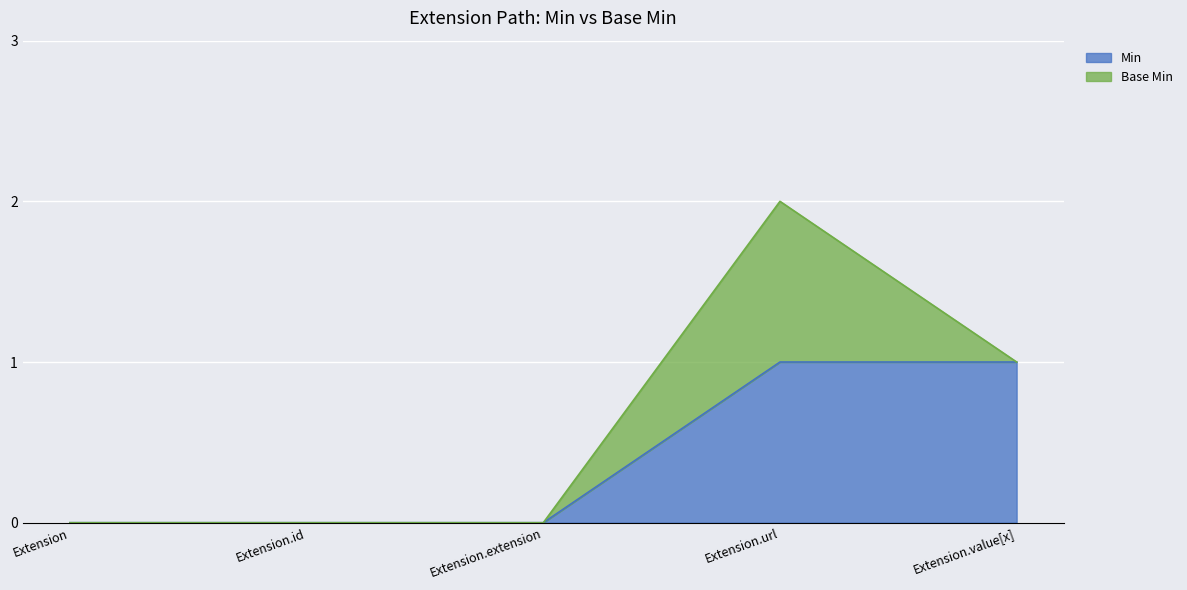

Read the value at Extension.value[x].

1